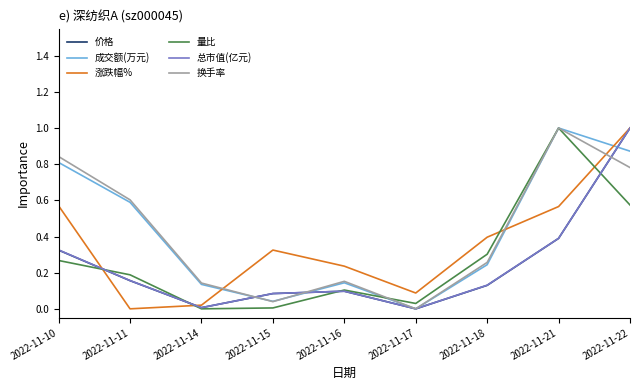

True or false: 量比 has more than 2 points higher than both neighbors.

False